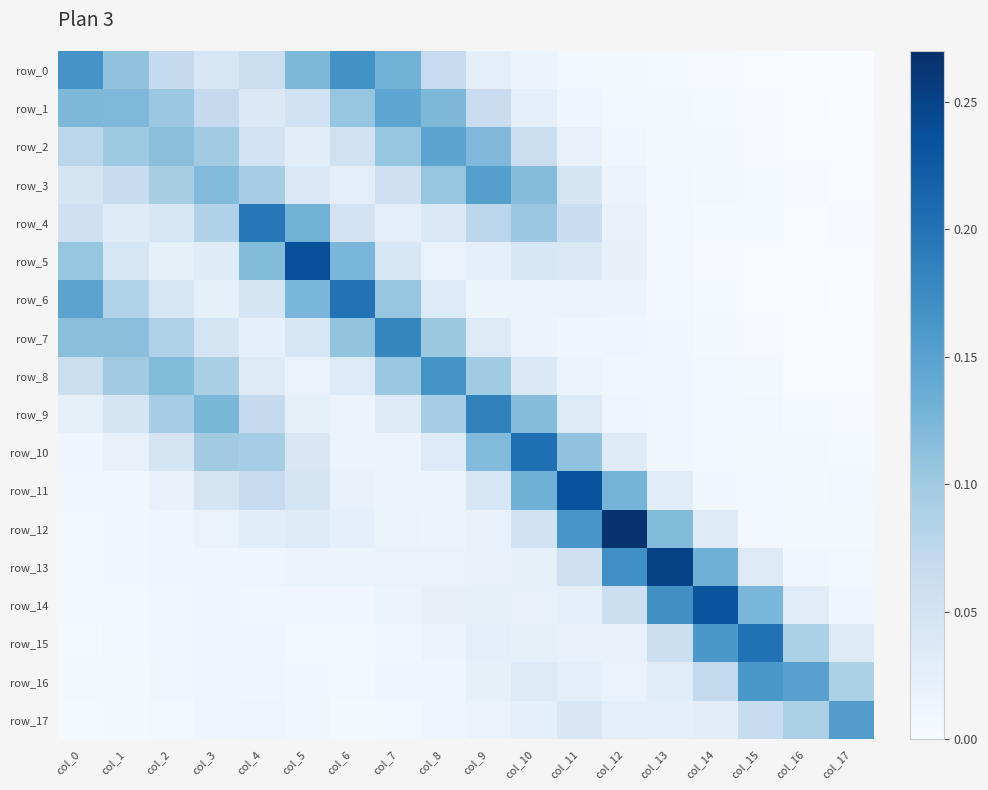

What is the difference between the maximum and minimum values in the row_14 series?

0.2